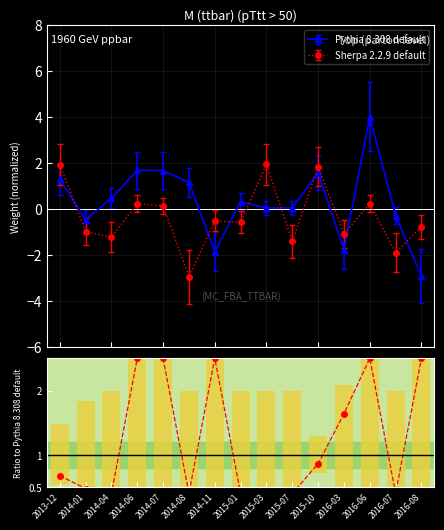

What is the highest value of the Sherpa 2.2.9 default series?

1.9